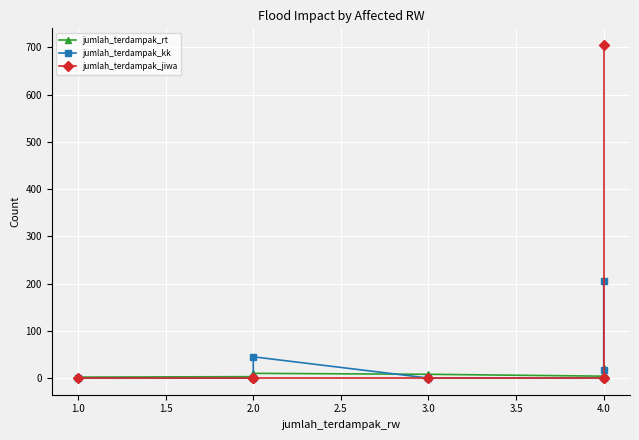

Read the jumlah_terdampak_kk value at 4.0, to the nearest 10.

20